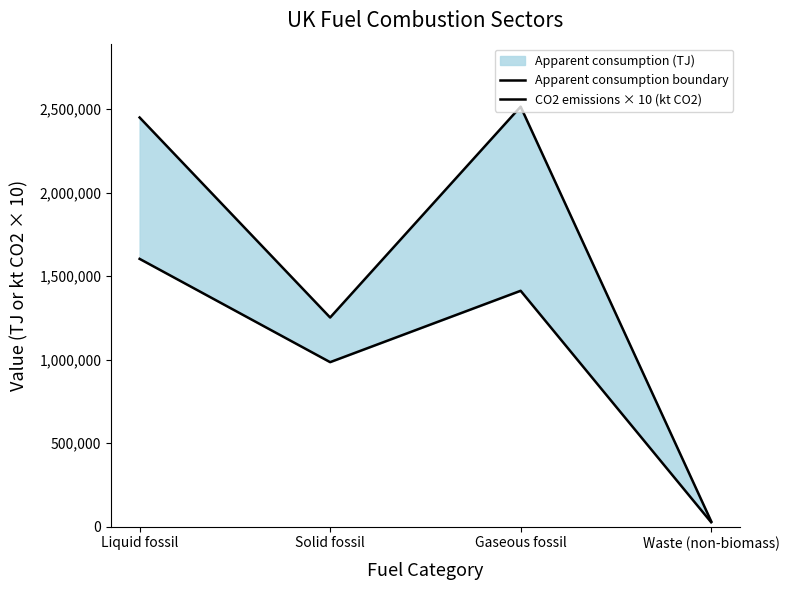

Which category has the lowest value in the Apparent consumption boundary series?

Waste (non-biomass)